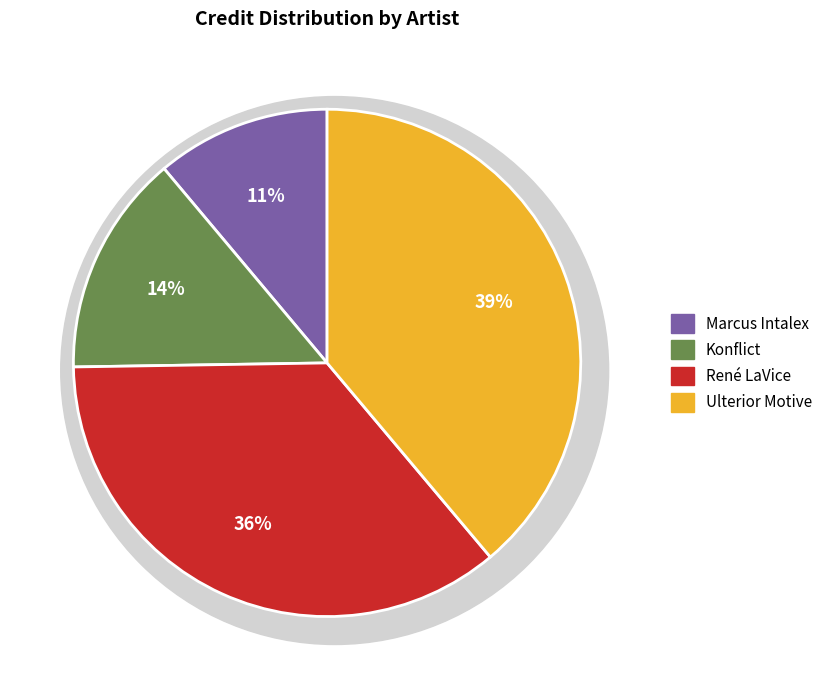

How many slices are in this pie chart?

4